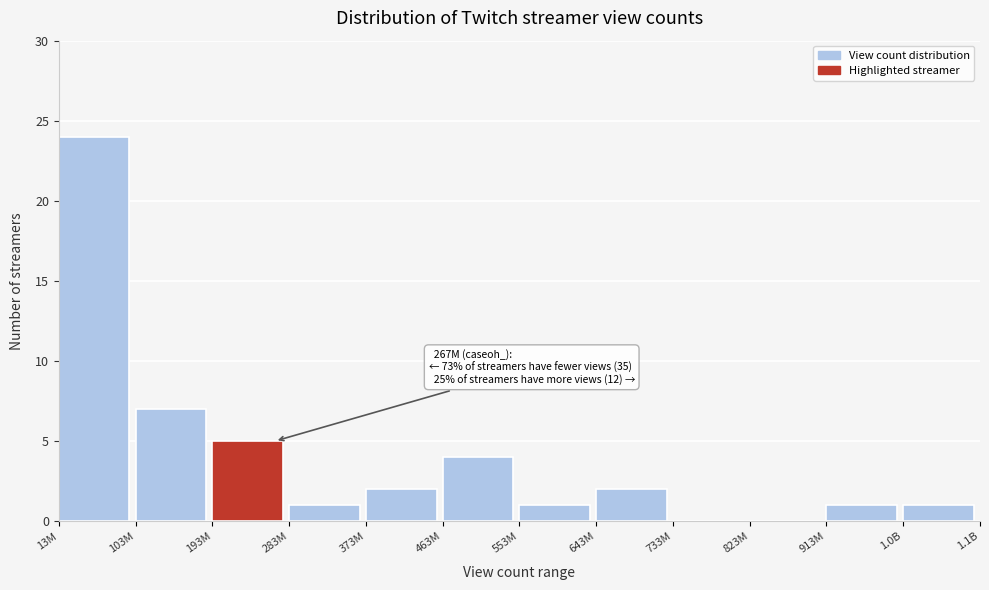

Reading left to right, transcribe all the data shown in this chart.

13M=24	103M=7	193M=5	283M=1	373M=2	463M=4	553M=1	643M=2	733M=0	823M=0	913M=1	1.0B=1